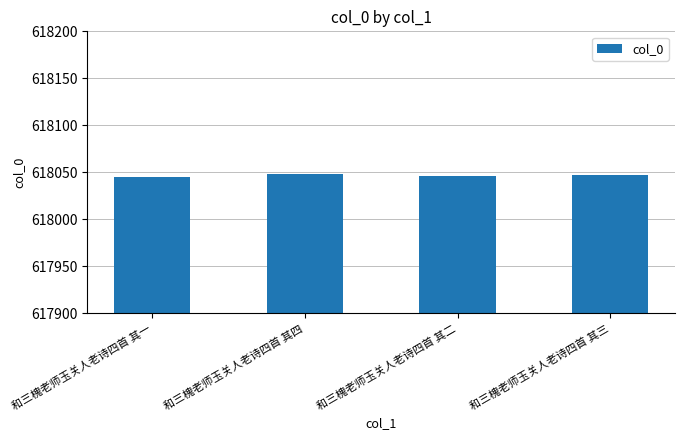

The value at 和三槐老师玉关人老诗四首 其四 is 948128. True or false?

False